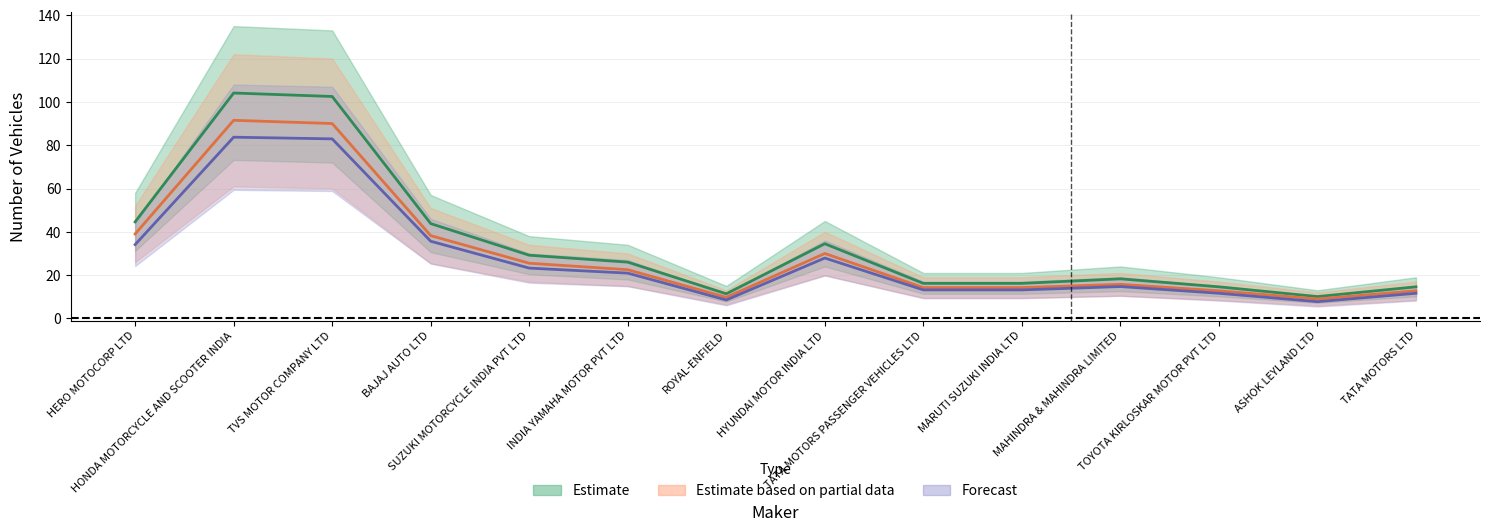

Does the chart display data point markers on the line(s)?

No